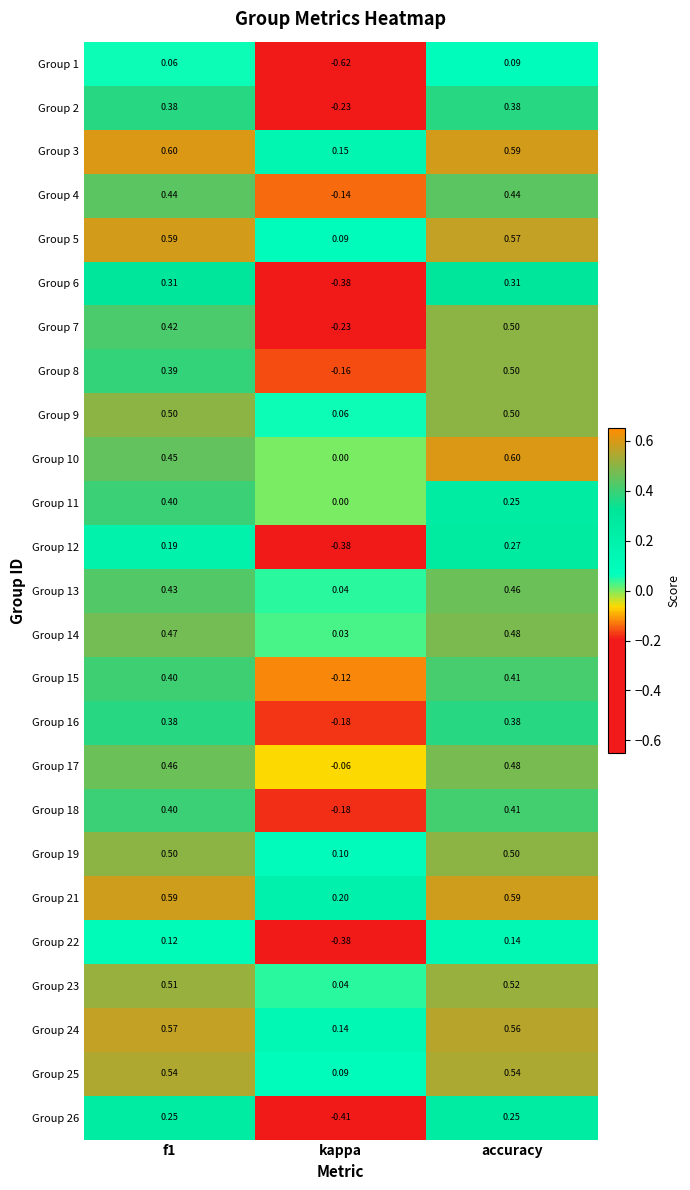

At which label is Group 17 closest to 0?

kappa